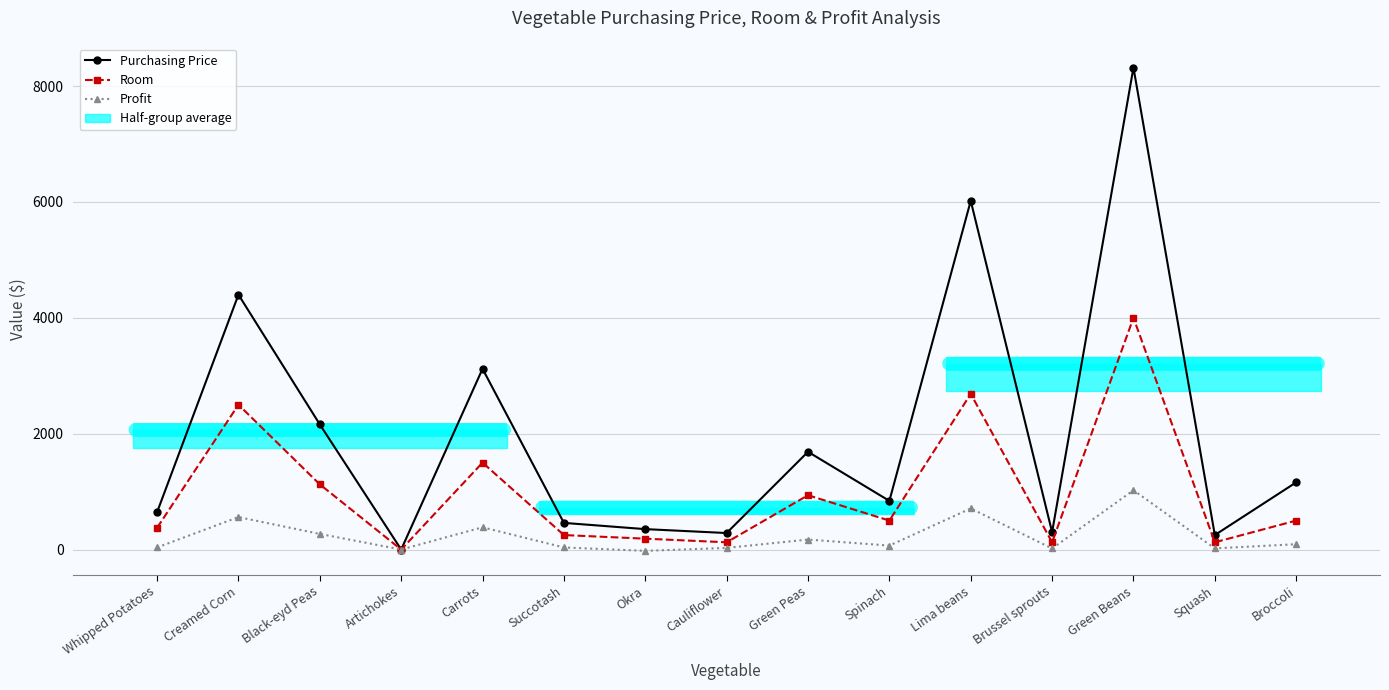

List the series in order of their peak value, lowest first.

Profit, Room, Purchasing Price